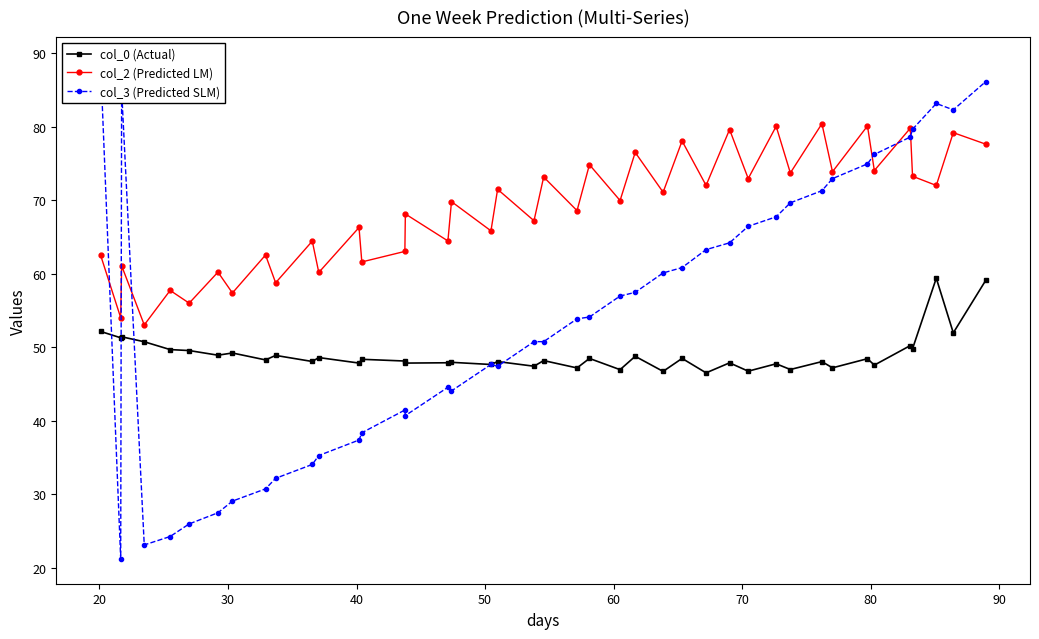

True or false: col_0 (Actual) has more than 1 interior local peaks.

True